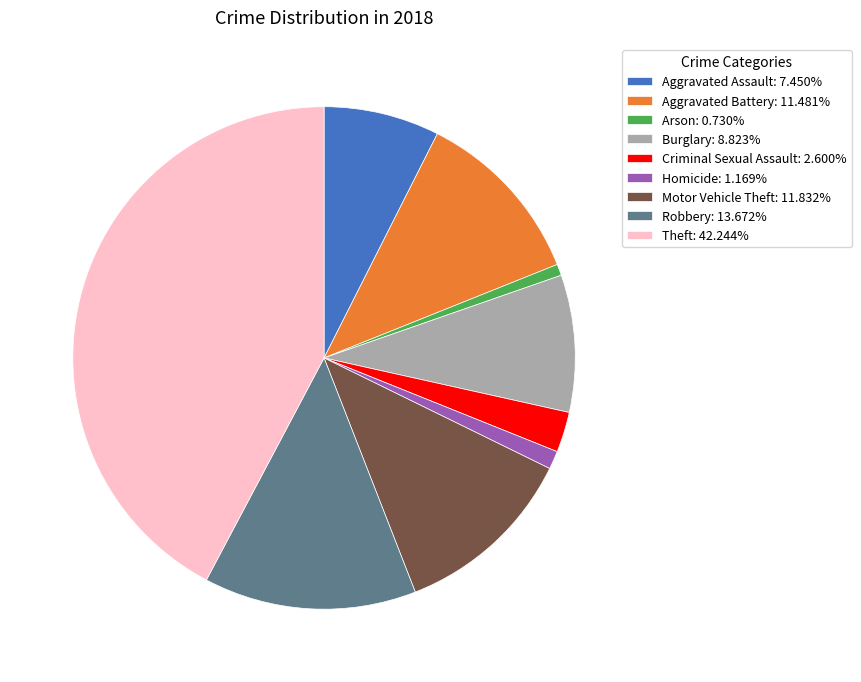

Is there a majority slice in this chart?

No